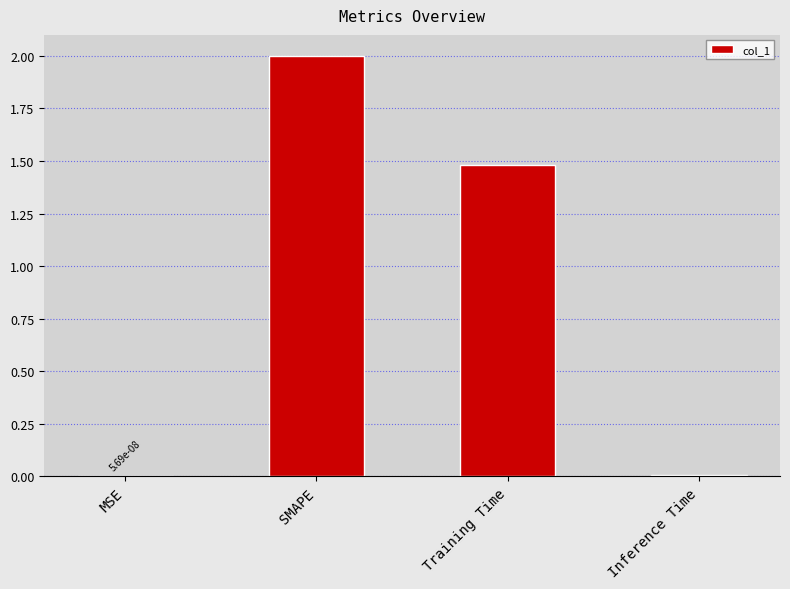

The value at Training Time is 2.2. True or false?

False